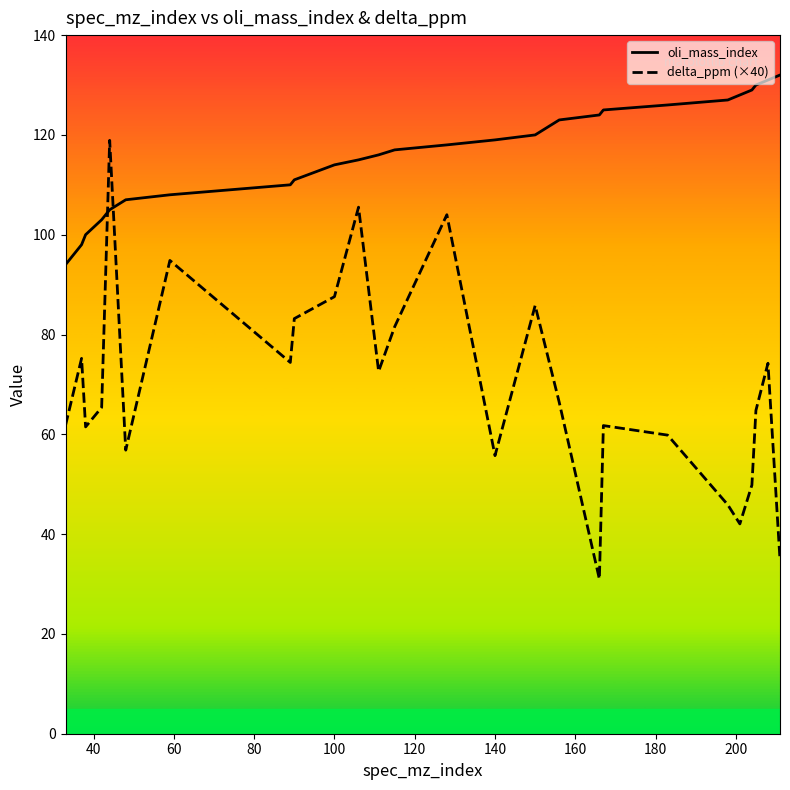

List the series in order of their peak value, highest first.

oli_mass_index, delta_ppm (×40)